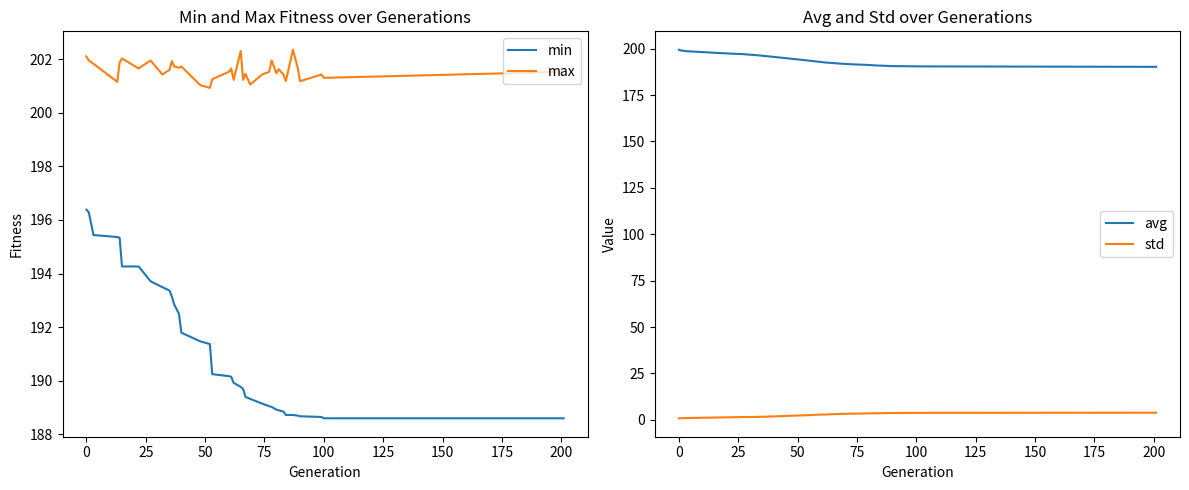

What is the maximum value for avg?

199.4